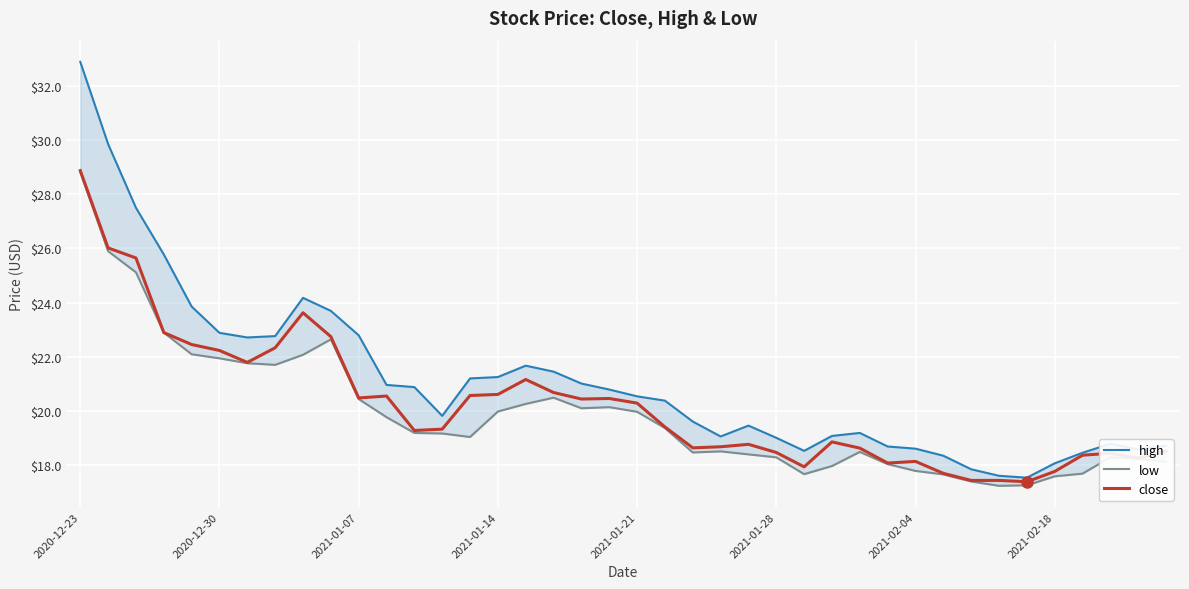

Is this an area chart (filled region under the line)?

No